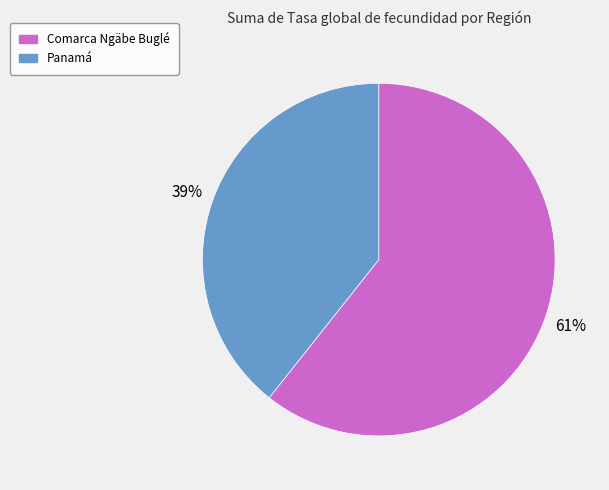

Do Panamá and Comarca Ngäbe Buglé together represent more than half of the pie?

Yes